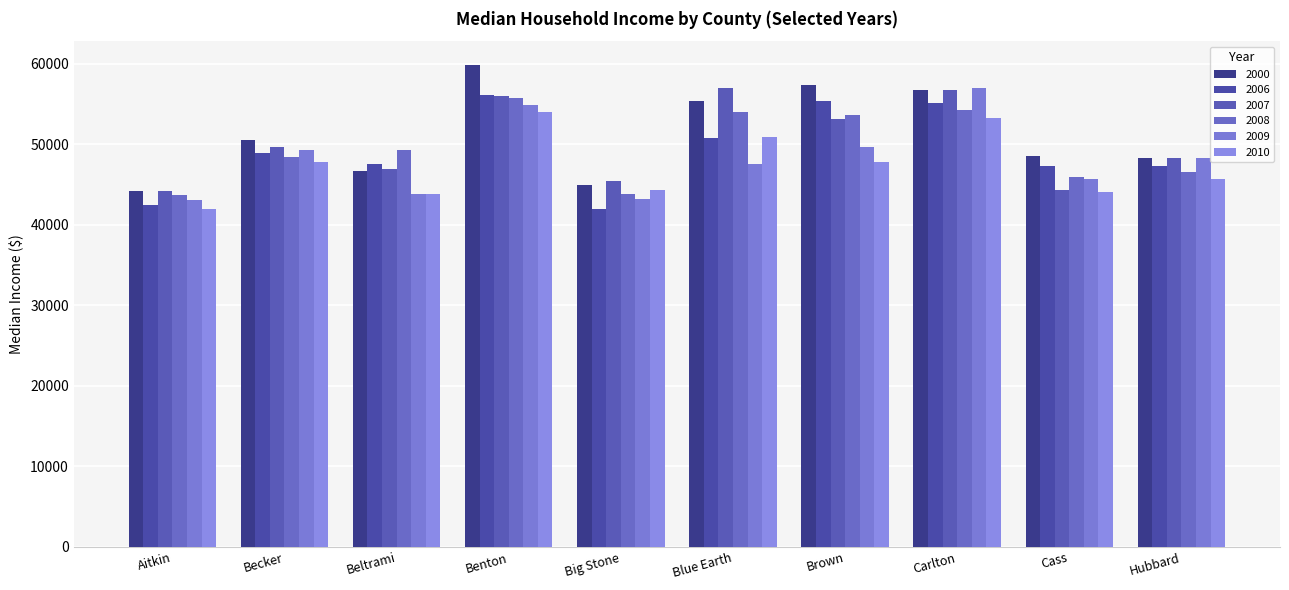

The value of 2000 at Blue Earth is 55337. True or false?

True